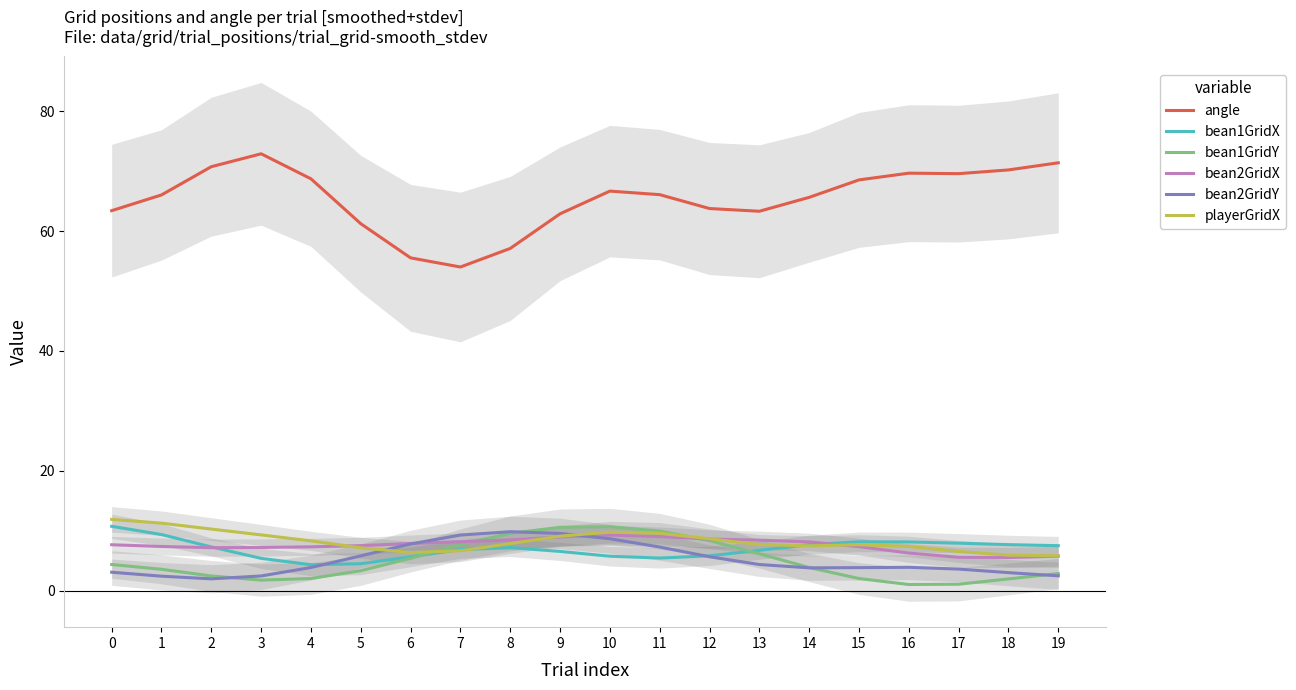

List the series in order of their peak value, lowest first.

bean2GridX, bean2GridY, bean1GridY, bean1GridX, playerGridX, angle